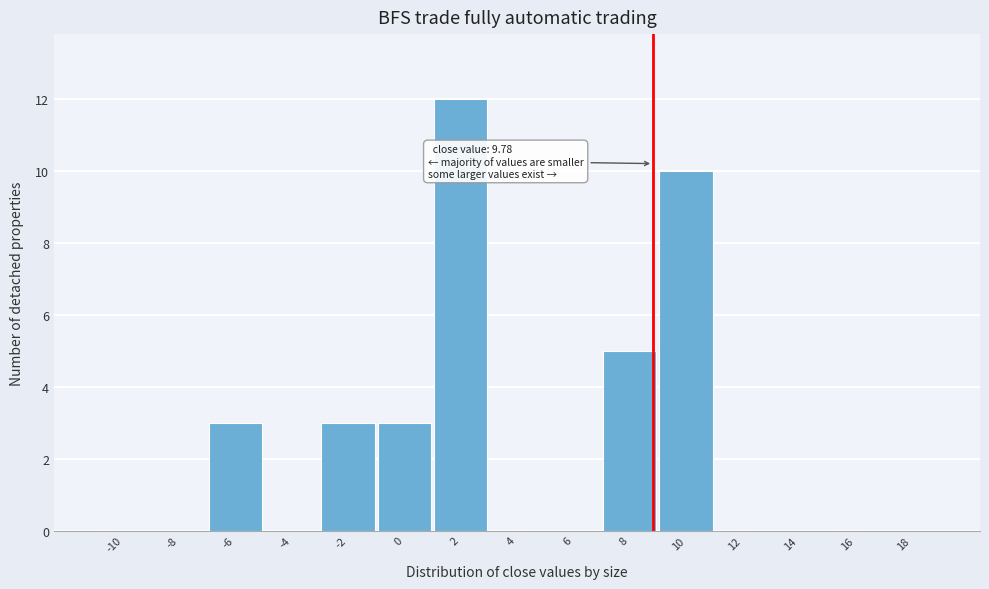

Reading left to right, extract all data points from this chart.

-10=0	-8=0	-6=3	-4=0	-2=3	0=3	2=12	4=0	6=0	8=5	10=10	12=0	14=0	16=0	18=0